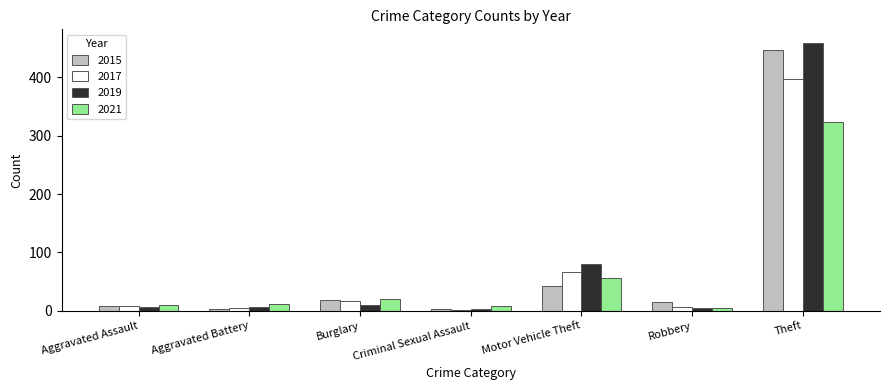

How many series are shown in this chart?

4